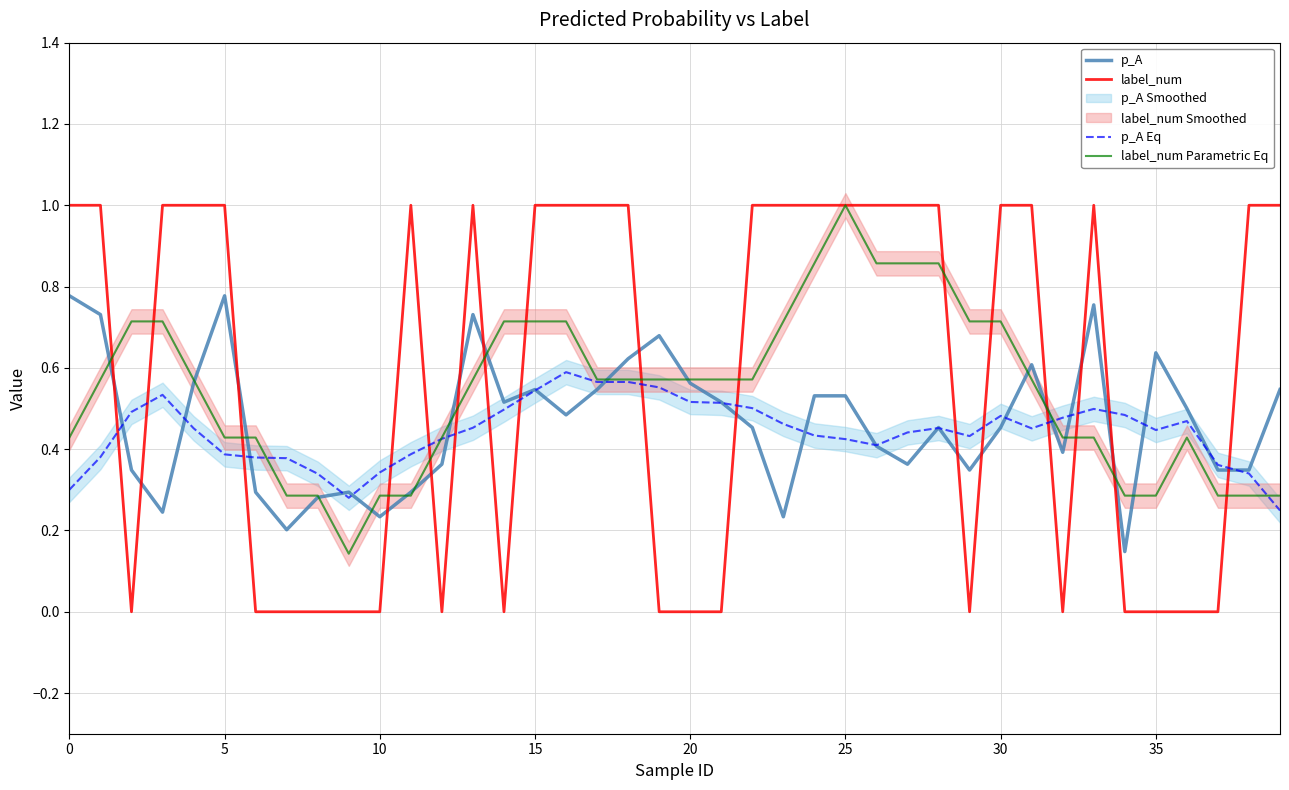

Reading right to left, extract all data points from this chart.

p_A: 0.5	0.3	0.3	0.5	0.6	0.1	0.8	0.4	0.6	0.5	0.3	0.5	0.4	0.4	0.5	0.5	0.2	0.5	0.5	0.6	0.7	0.6	0.5	0.5	0.5	0.5	0.7	0.4	0.3	0.2	0.3	0.3	0.2	0.3	0.8	0.6	0.2	0.3	0.7	0.8
label_num: 1.0	1.0	0.0	0.0	0.0	0.0	1.0	0.0	1.0	1.0	0.0	1.0	1.0	1.0	1.0	1.0	1.0	1.0	0.0	0.0	0.0	1.0	1.0	1.0	1.0	0.0	1.0	0.0	1.0	0.0	0.0	0.0	0.0	0.0	1.0	1.0	1.0	0.0	1.0	1.0
p_A Eq: 0.2	0.3	0.4	0.5	0.4	0.5	0.5	0.5	0.5	0.5	0.4	0.5	0.4	0.4	0.4	0.4	0.5	0.5	0.5	0.5	0.6	0.6	0.6	0.6	0.5	0.5	0.5	0.4	0.4	0.3	0.3	0.3	0.4	0.4	0.4	0.5	0.5	0.5	0.4	0.3
label_num Parametric Eq: 0.3	0.3	0.3	0.4	0.3	0.3	0.4	0.4	0.6	0.7	0.7	0.9	0.9	0.9	1.0	0.9	0.7	0.6	0.6	0.6	0.6	0.6	0.6	0.7	0.7	0.7	0.6	0.4	0.3	0.3	0.1	0.3	0.3	0.4	0.4	0.6	0.7	0.7	0.6	0.4